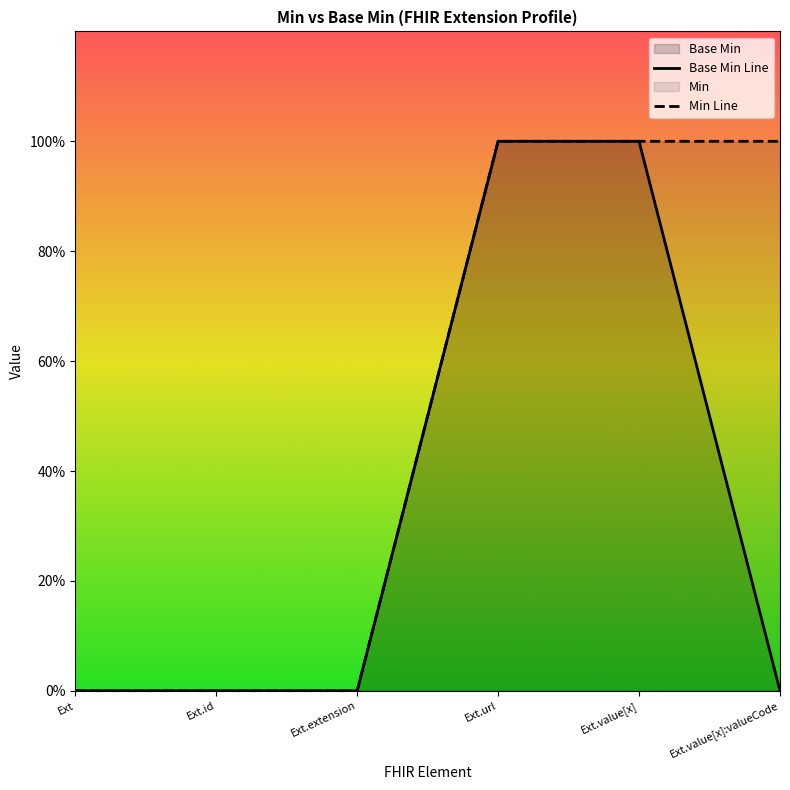

Rank the categories by value from lowest to highest.

Ext, Ext.id, Ext.extension, Ext.value[x]:valueCode, Ext.url, Ext.value[x]